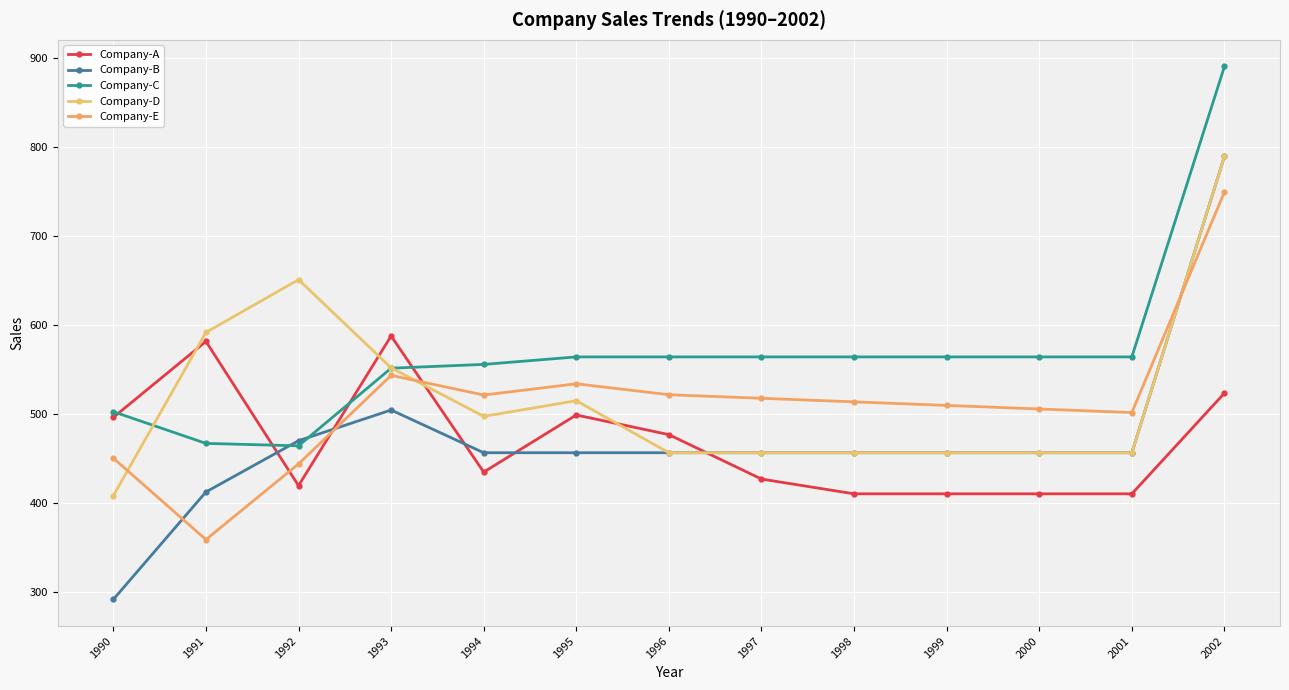

Reading right to left, list all the values displayed in this chart.

Company-A: 2002=523.0	2001=409.8	2000=409.8	1999=409.8	1998=409.8	1997=426.4	1996=476.3	1995=498.4	1994=434.2	1993=587.2	1992=419.0	1991=581.1	1990=495.7
Company-B: 2002=789.0	2001=456.0	2000=456.0	1999=456.0	1998=456.0	1997=456.0	1996=456.0	1995=456.0	1994=456.0	1993=504.0	1992=469.5	1991=411.9	1990=291.2
Company-C: 2002=890.0	2001=563.7	2000=563.7	1999=563.7	1998=563.7	1997=563.7	1996=563.7	1995=563.7	1994=555.2	1993=551.0	1992=463.8	1991=466.5	1990=502.1
Company-D: 2002=789.0	2001=456.0	2000=456.0	1999=456.0	1998=456.0	1997=456.0	1996=456.0	1995=514.5	1994=496.8	1993=551.4	1992=650.5	1991=591.2	1990=407.7
Company-E: 2002=749.0	2001=501.2	2000=505.2	1999=509.2	1998=513.2	1997=517.2	1996=521.2	1995=533.5	1994=520.8	1993=542.9	1992=443.4	1991=358.4	1990=449.9